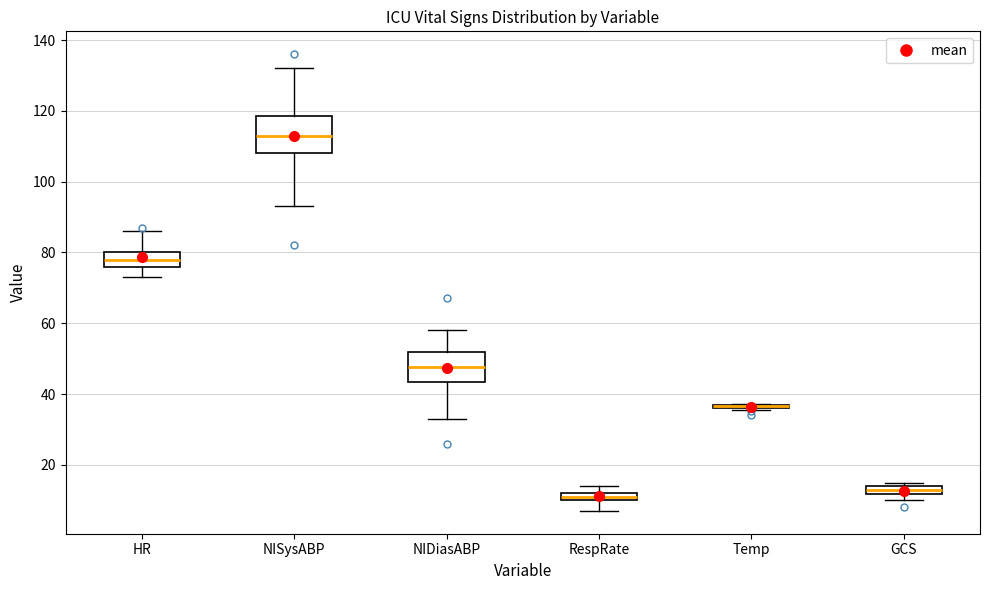

Where does the lower whisker of the box for RespRate end on the y-axis? The values are not printed on the chart, so give them approximately, as read against the axis.

8